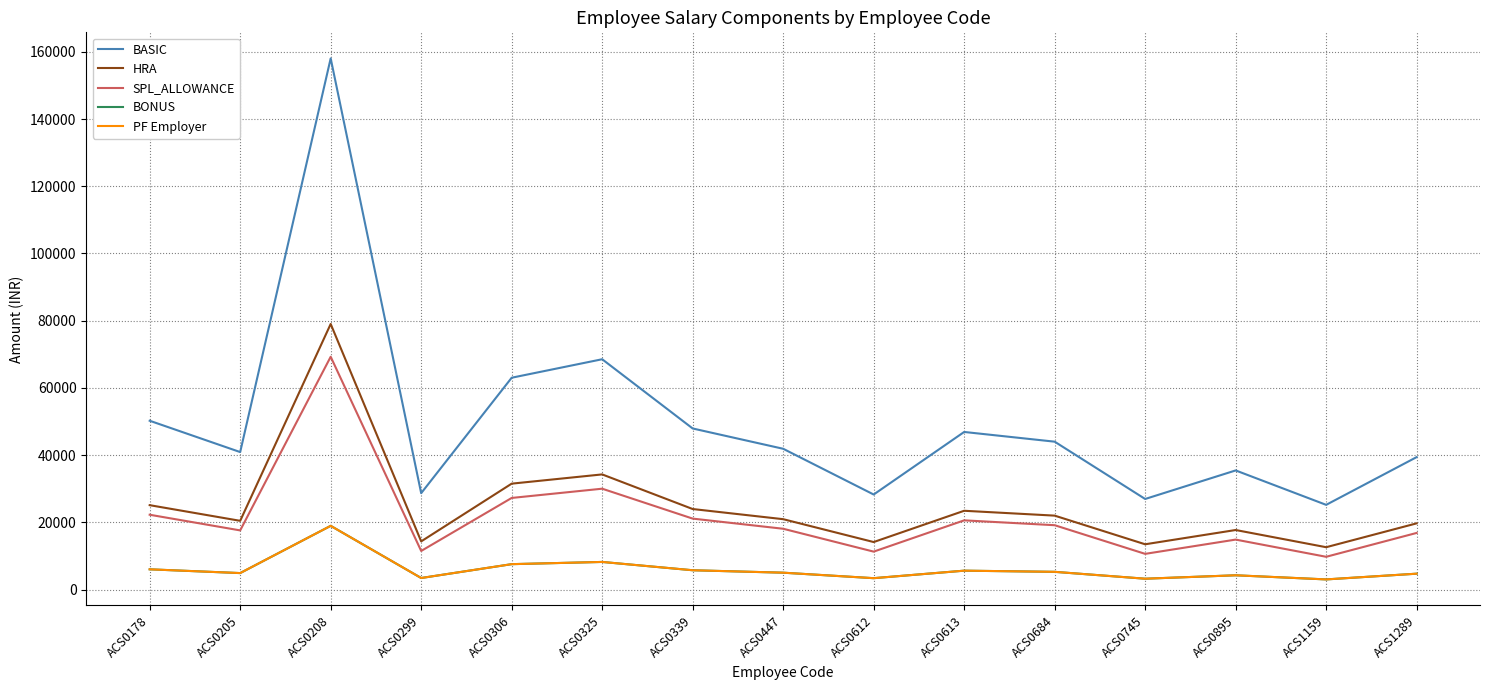

Does the chart have visible grid lines?

Yes